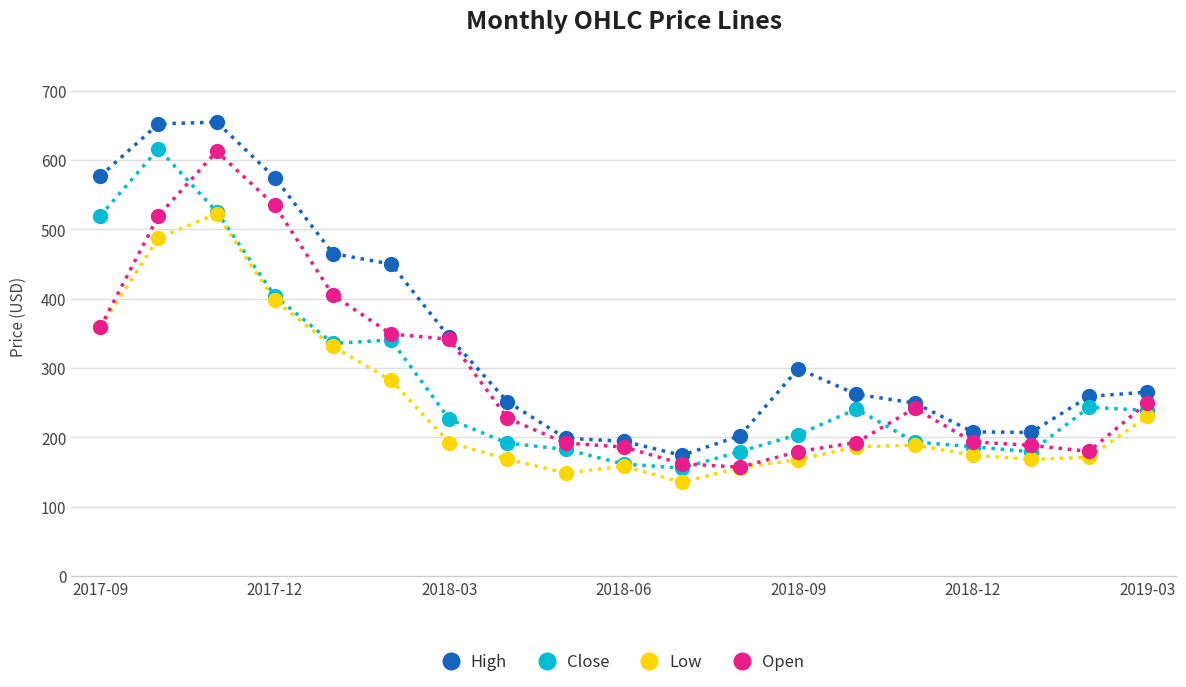

Which series has the widest spread of values?

High